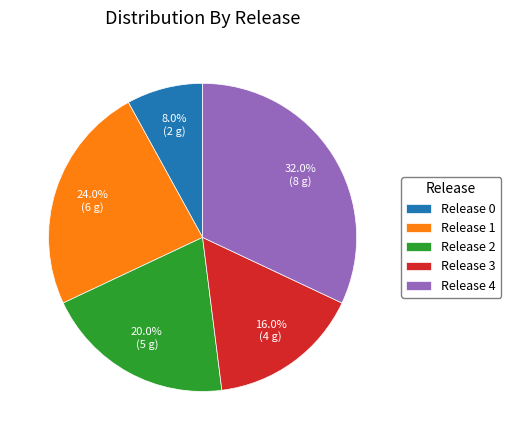

Rank the categories by value from lowest to highest.

Release 0, Release 3, Release 2, Release 1, Release 4